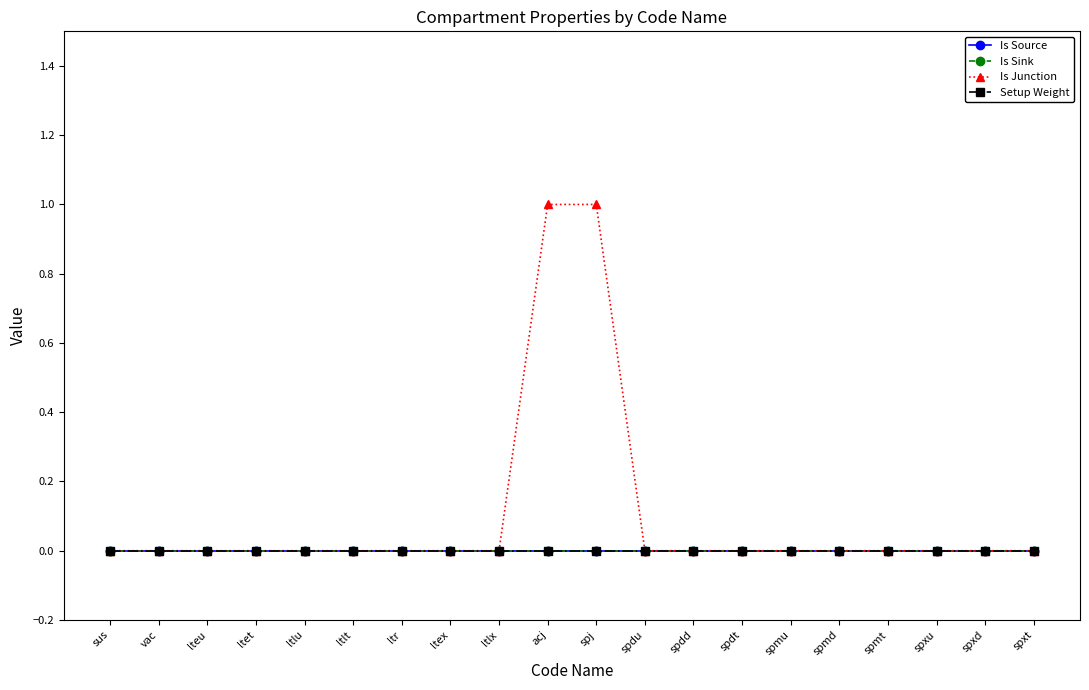

What is the label of the 2nd point from the left?

vac